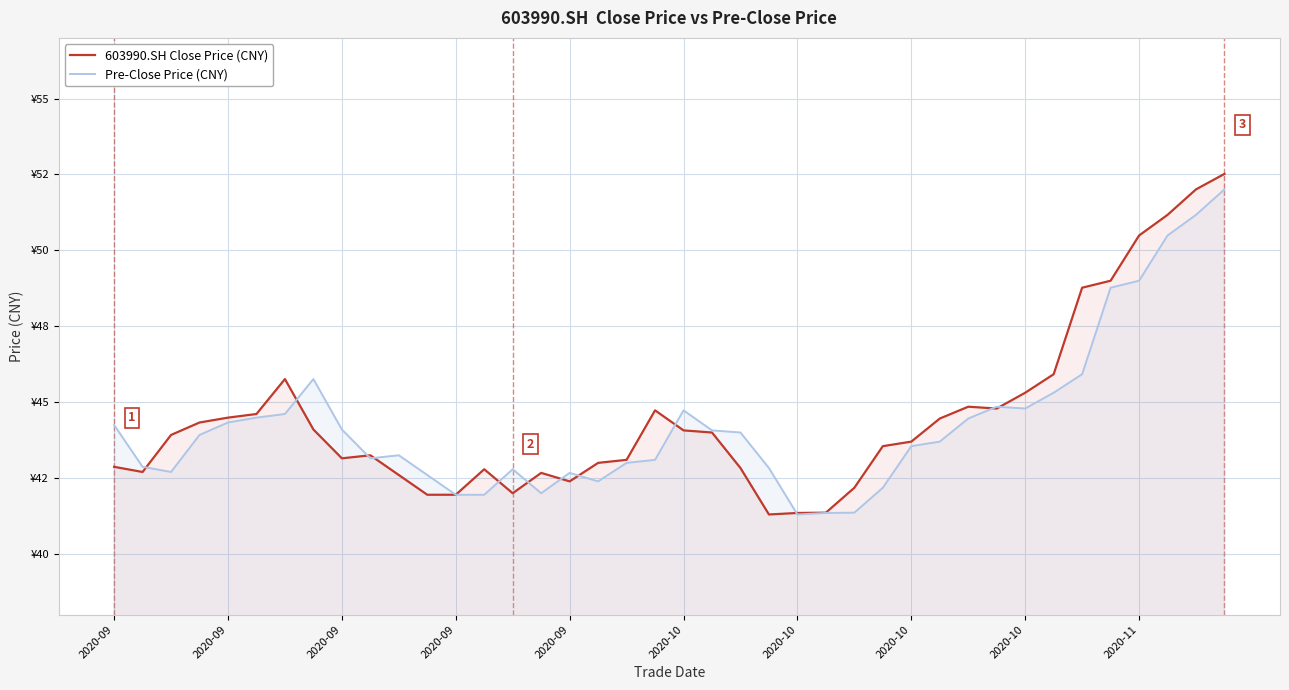

What is the difference between the Pre-Close Price (CNY) values at 31 and 33?

0.5